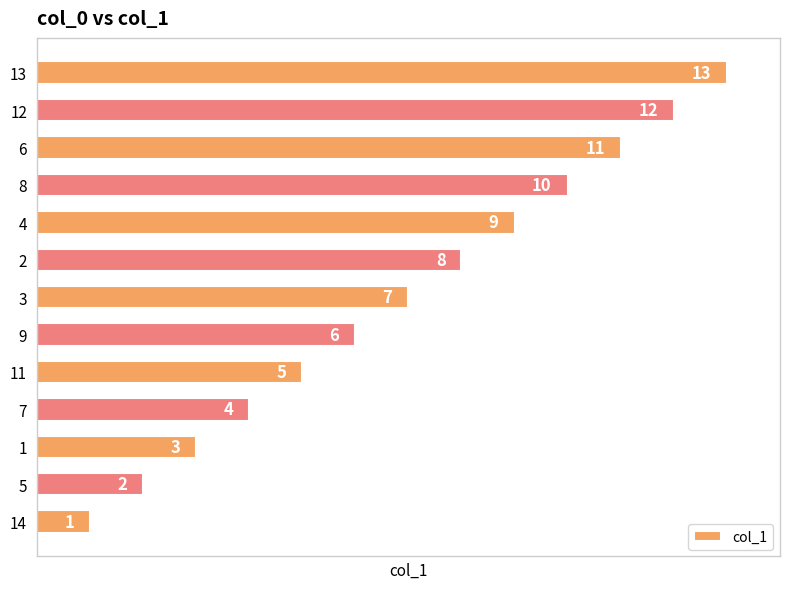

What is the smallest value displayed?

1